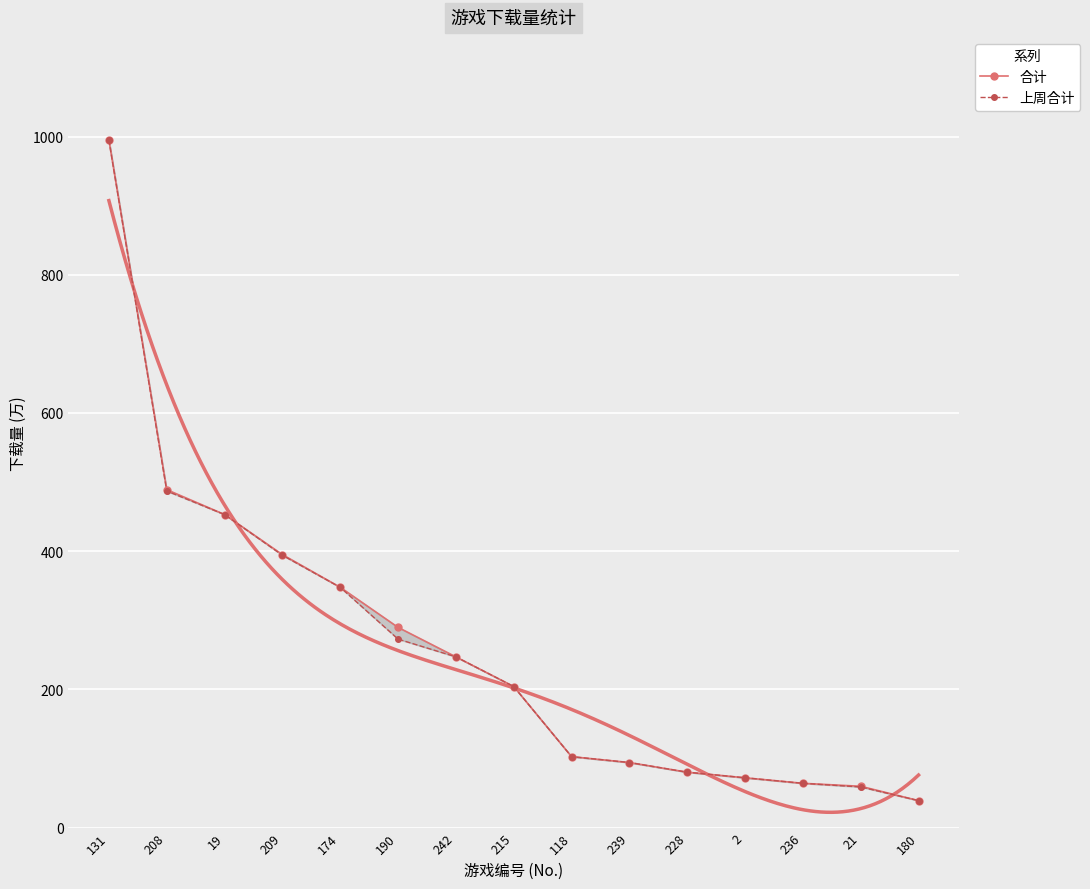

At which label does 上周合计 reach its minimum?

180